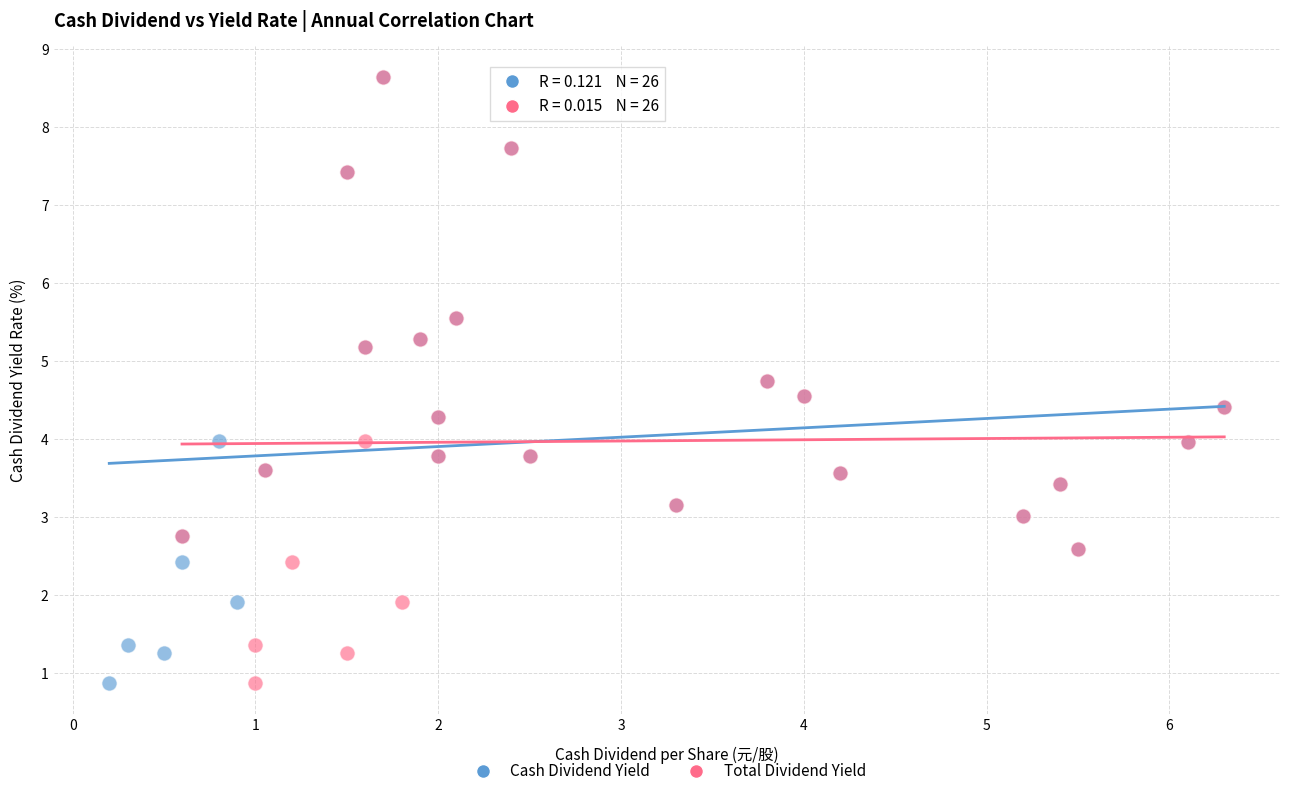

What are all the series names shown in the legend?

Cash Dividend Yield, Total Dividend Yield